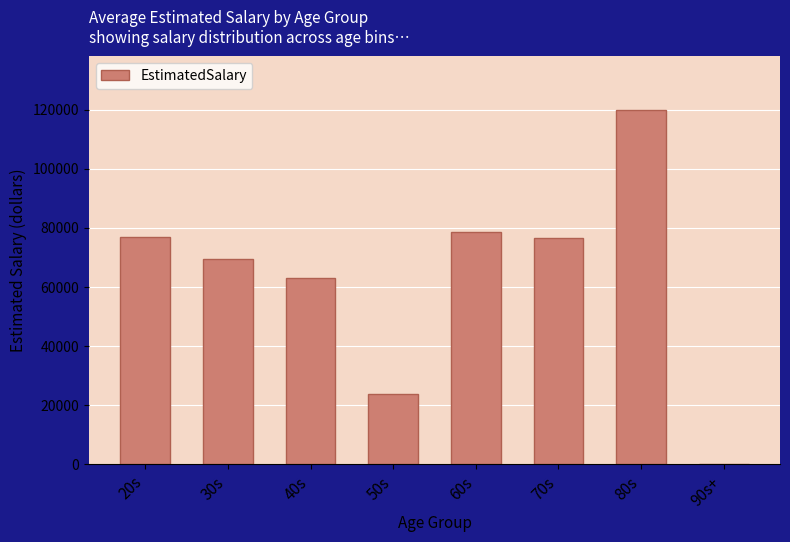

Where does the data first go above 76500?

20s